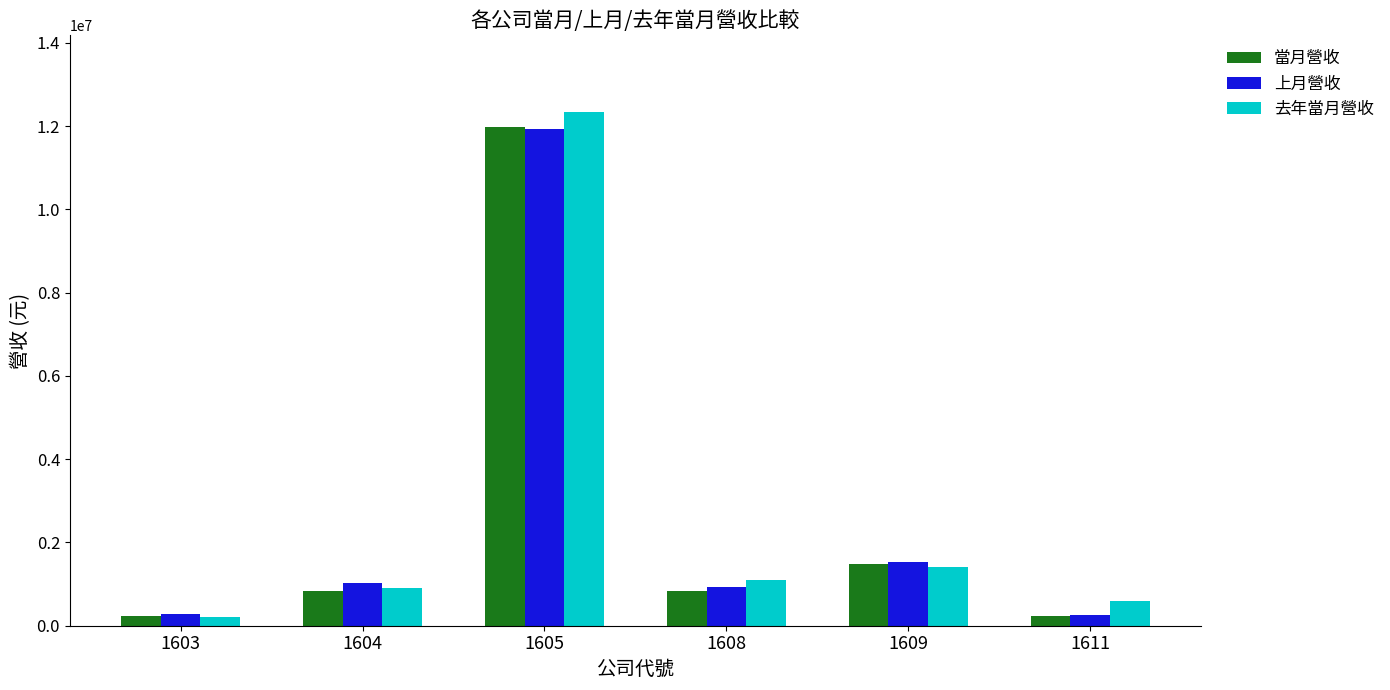

Between 1605 and 1608, which series saw the biggest shift?

去年當月營收